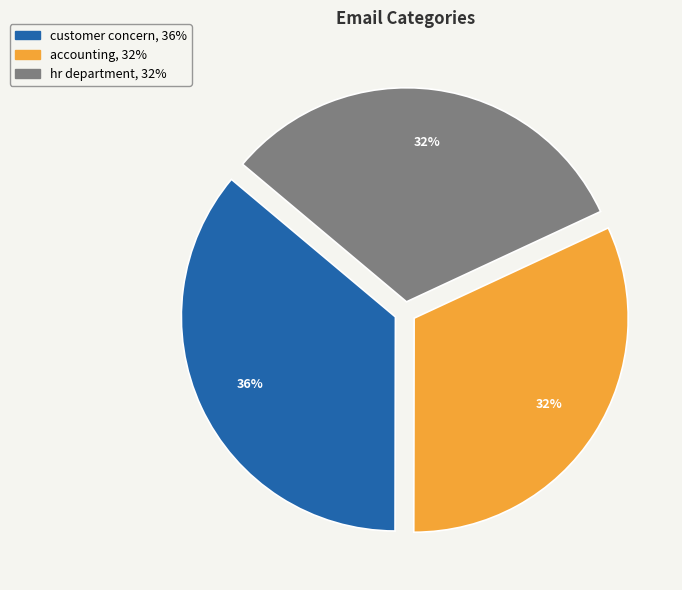

To the nearest percent, what percentage of the pie is accounting?

32%